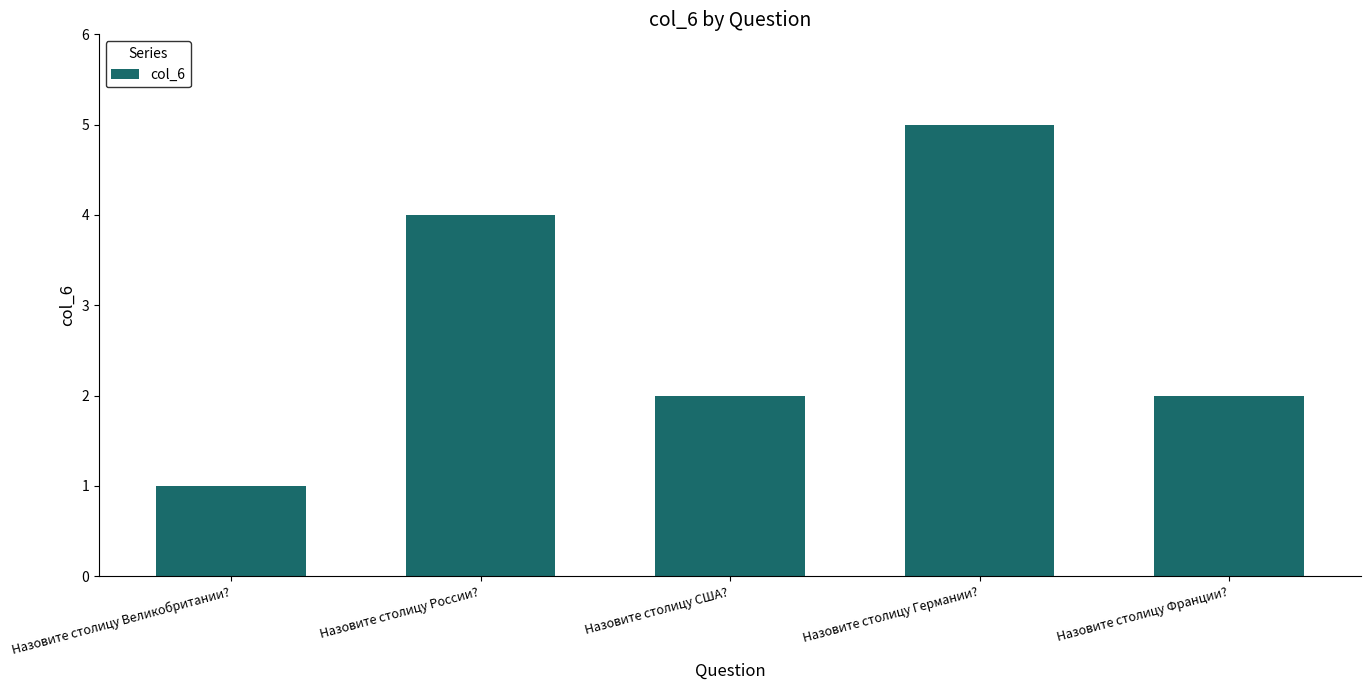

True or false: the data shows 1 at Назовите столицу Великобритании?.

True